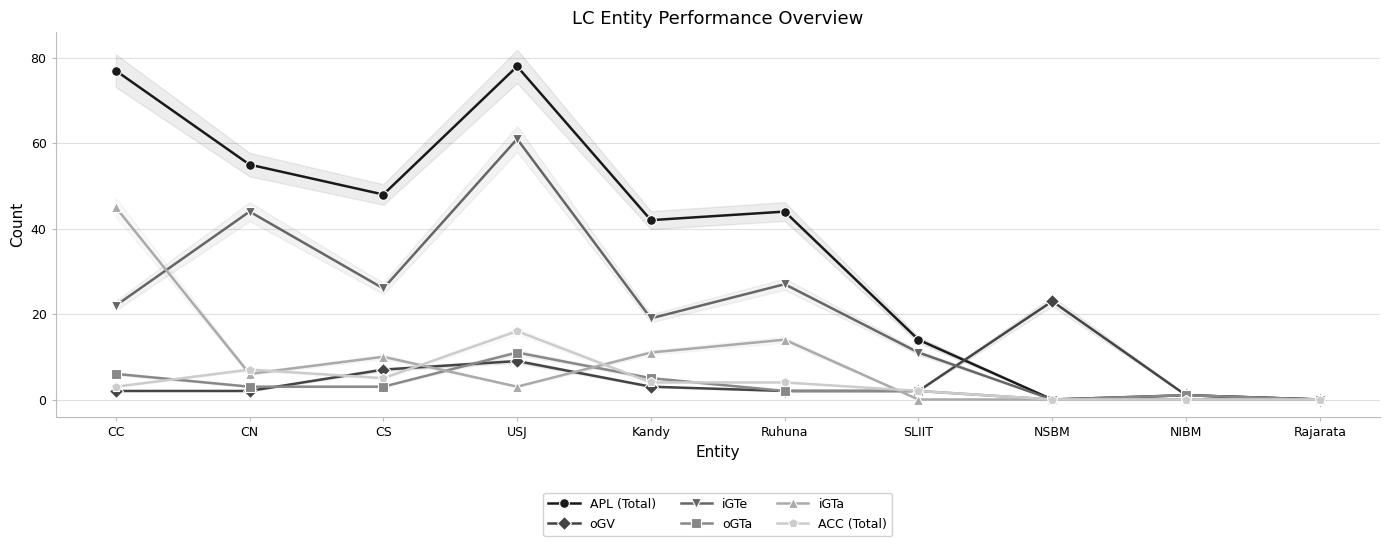

What position from the right is CC?

10